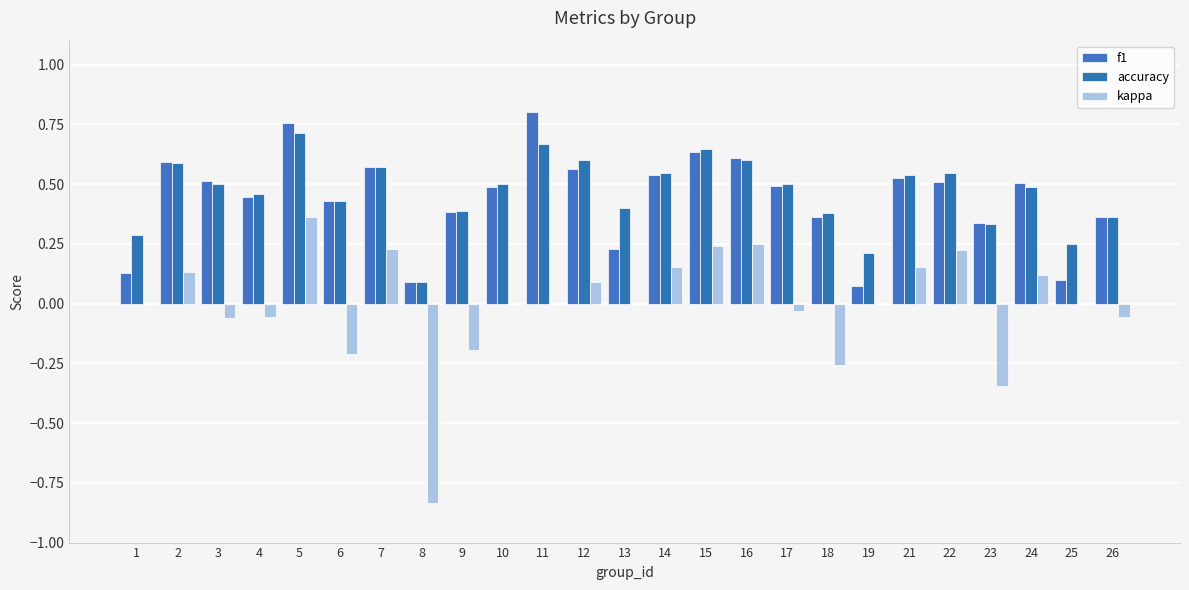

Between 10 and 12, which series saw the biggest shift?

accuracy